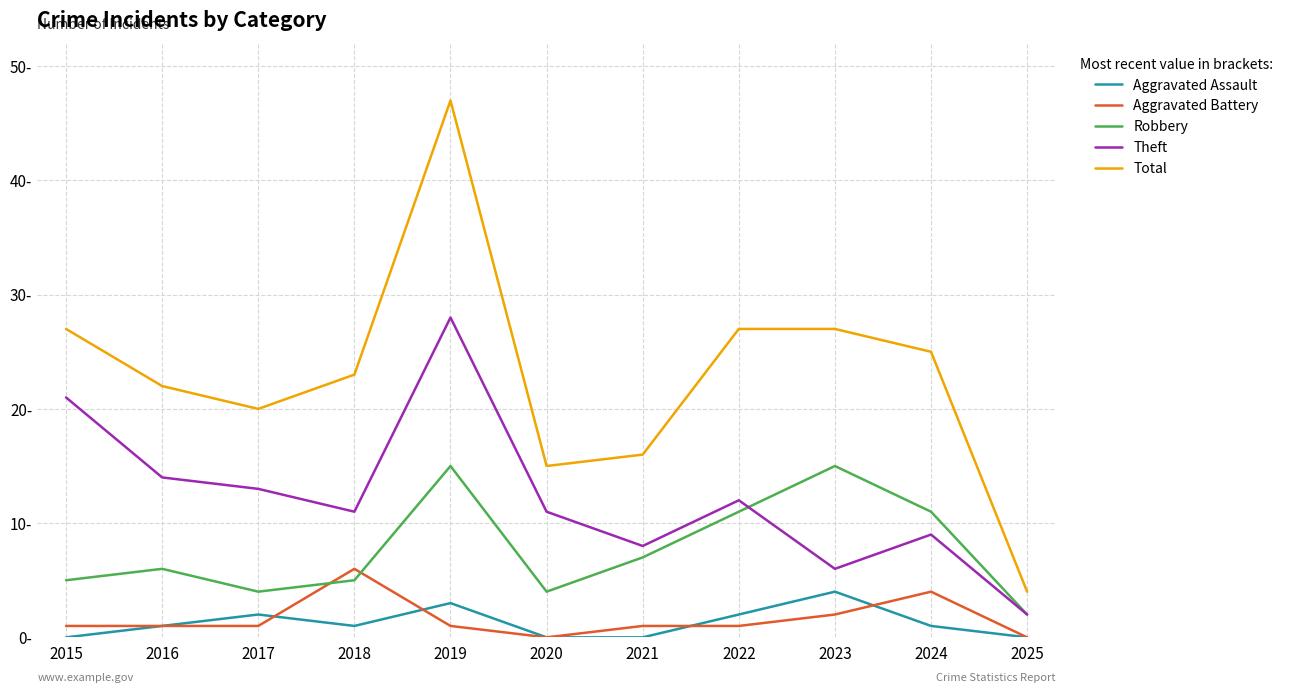

In Total, how many points are higher than both neighbors (excluding endpoints)?

1